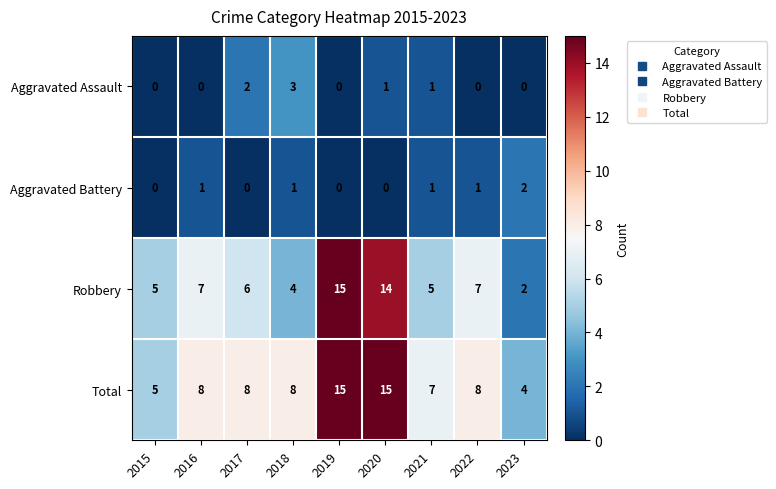

At how many categories does at least one series exceed 1?

9